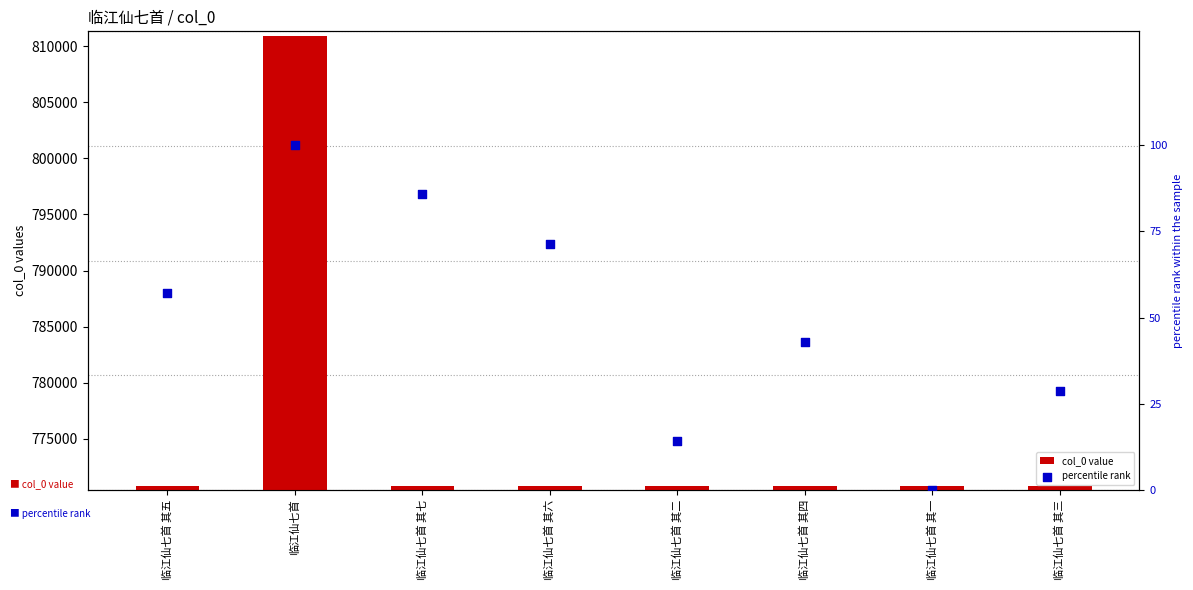

Which series reaches the maximum Y coordinate?

col_0 value